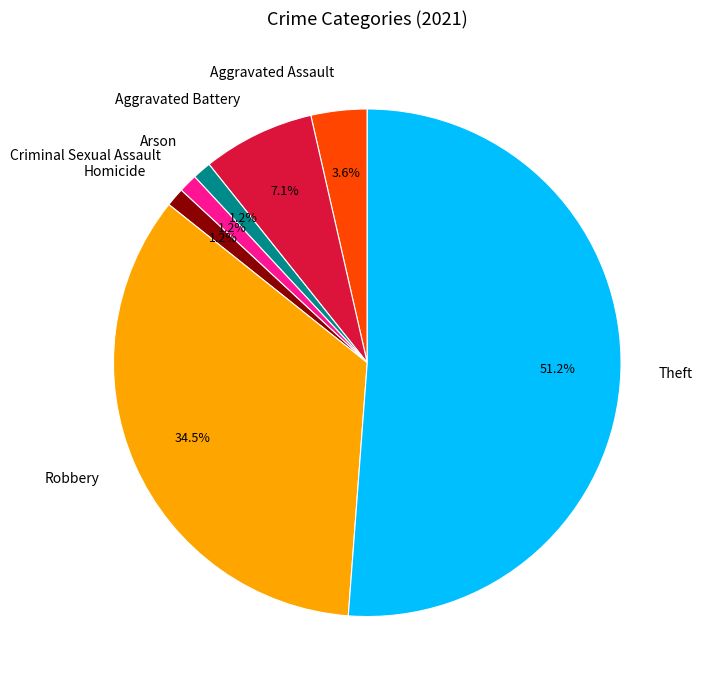

True or false: Arson accounts for 1% of the total.

True